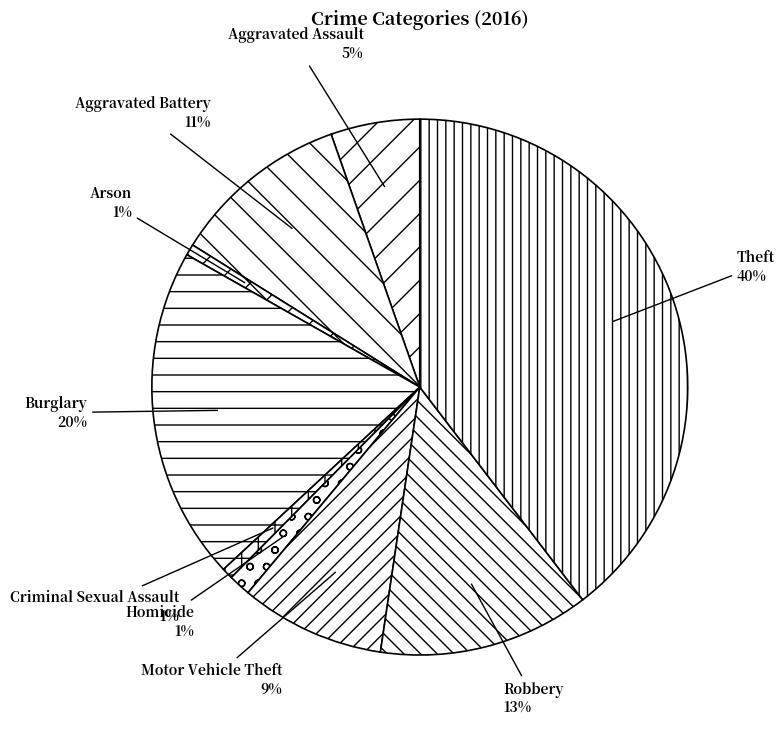

Which has a higher value, Aggravated Battery or Motor Vehicle Theft?

Aggravated Battery